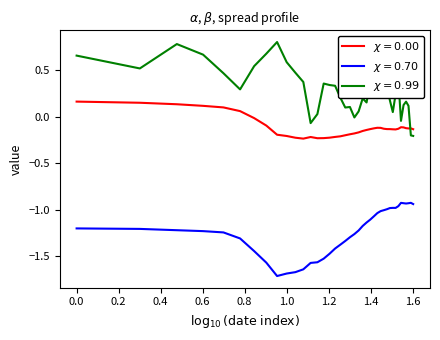

What is the smallest value displayed?

-1.7